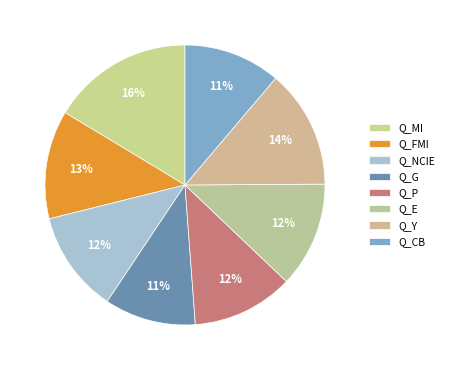

What portion of the pie excludes Q_MI?

83.6%